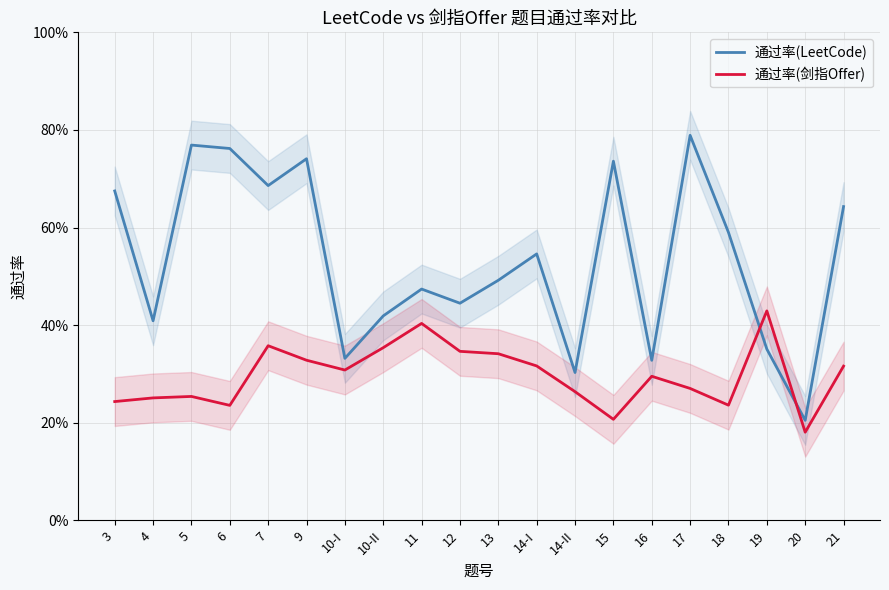

What is the approximate value of 通过率(剑指Offer) at 5?

0.3